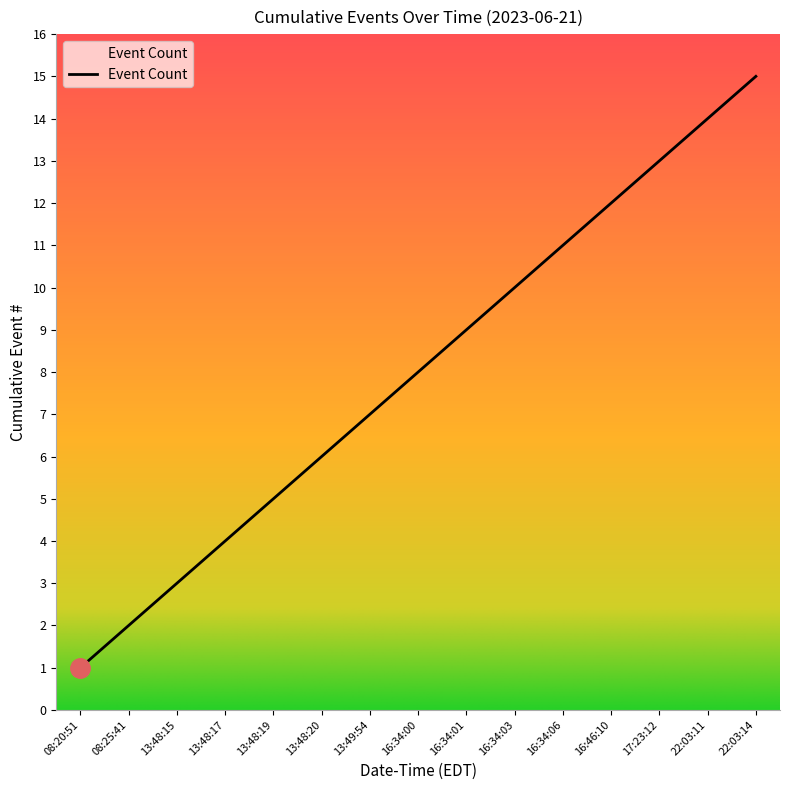

How many lines are shown in the chart?

1